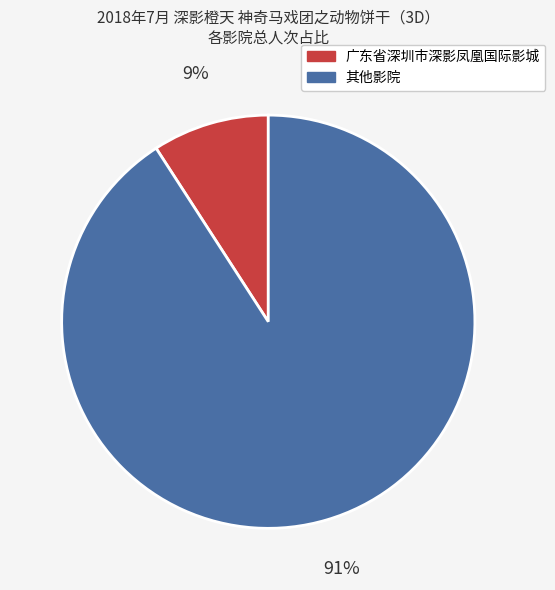

To the nearest percent, what is the average slice percentage?

50%